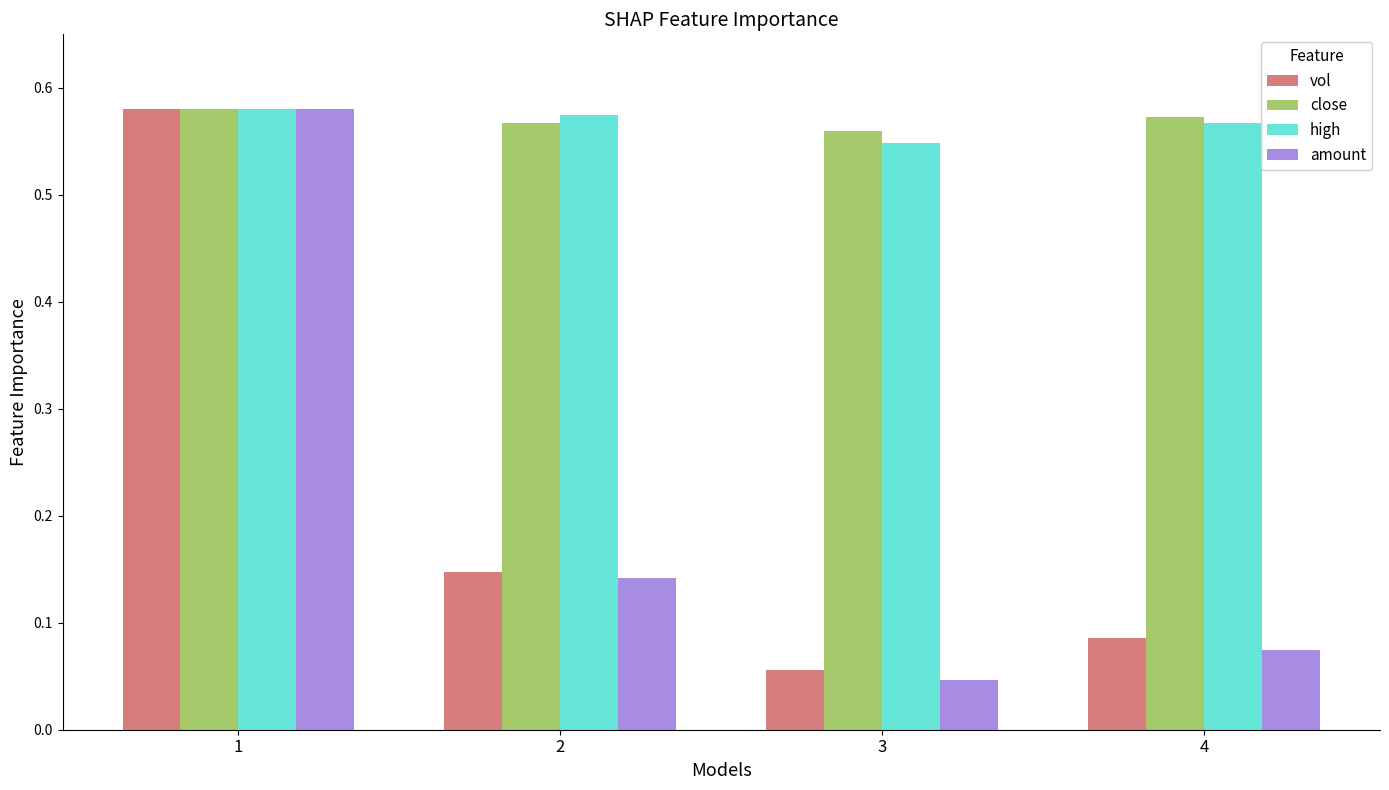

What are all the series names shown in the legend?

vol, close, high, amount